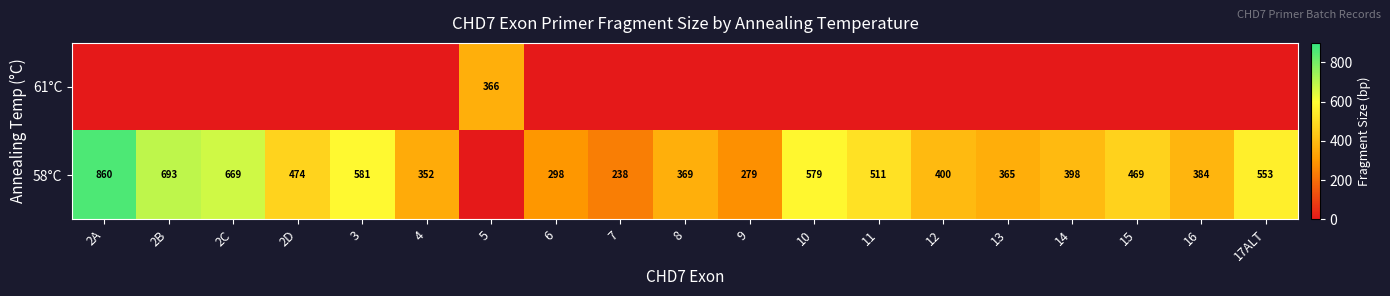

Reading left to right, transcribe all the data shown in this chart.

row_0: 0	0	0	0	0	0	366	0	0	0	0	0	0	0	0	0	0	0	0
row_1: 860	693	669	474	581	352	0	298	238	369	279	579	511	400	365	398	469	384	553